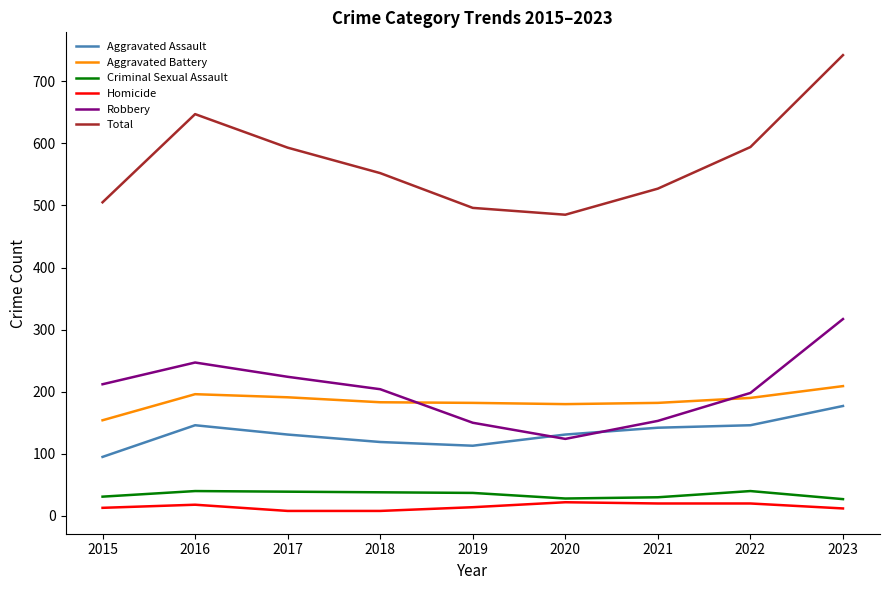

How many series are shown in this chart?

6